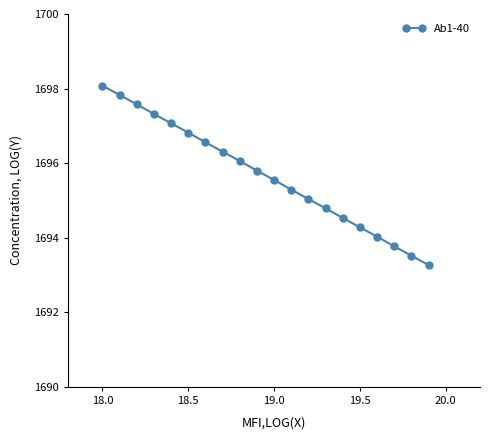

What is the minimum value shown in the chart?

1693.3